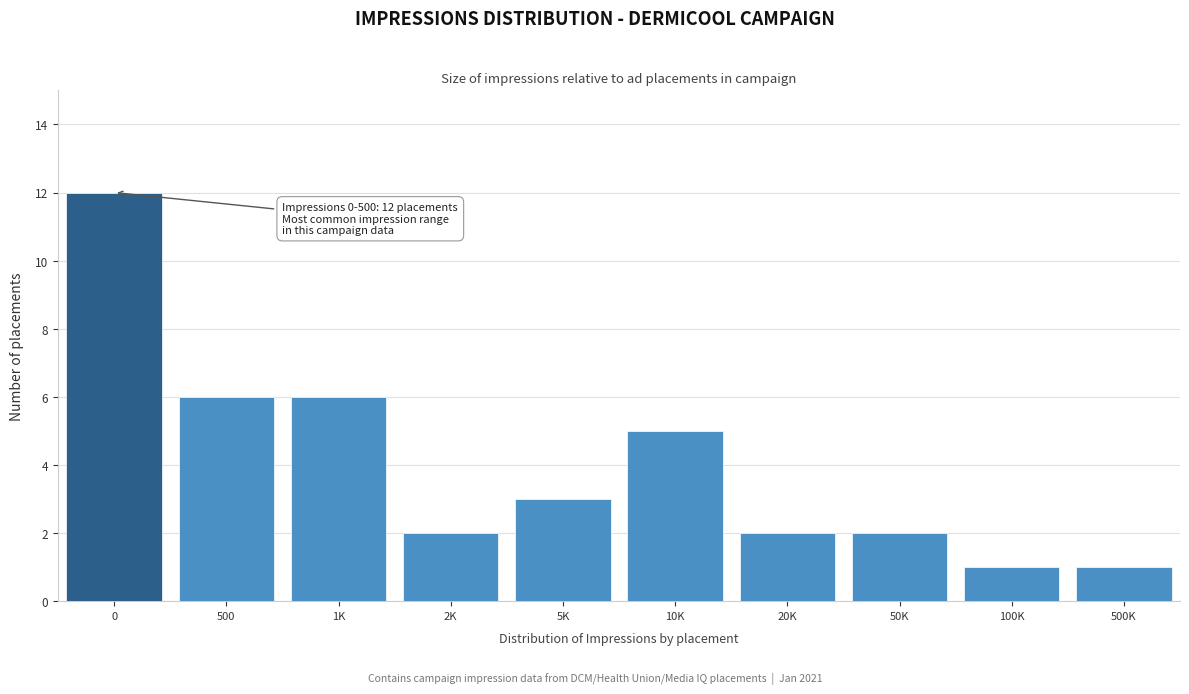

Reading left to right, what are all the values shown in this chart?

12	6	6	2	3	5	2	2	1	1